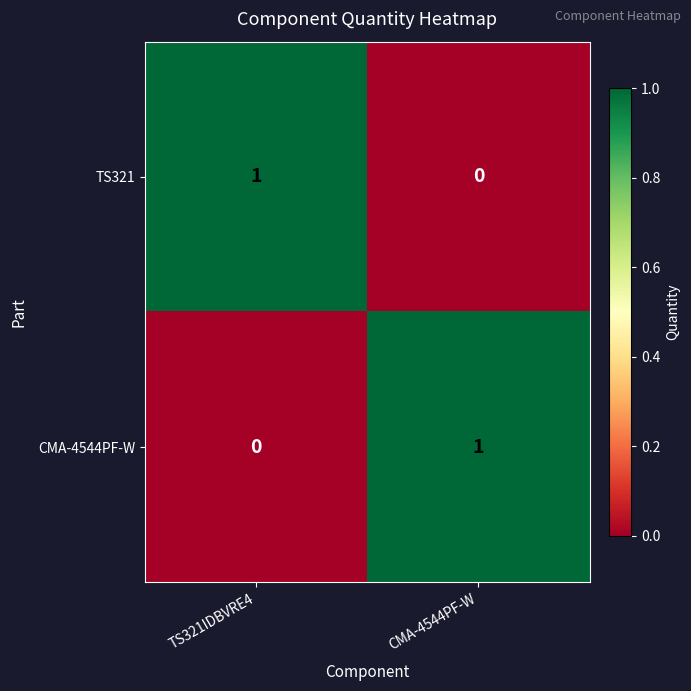

Rank the series at TS321IDBVRE4 from highest to lowest value.

TS321, CMA-4544PF-W